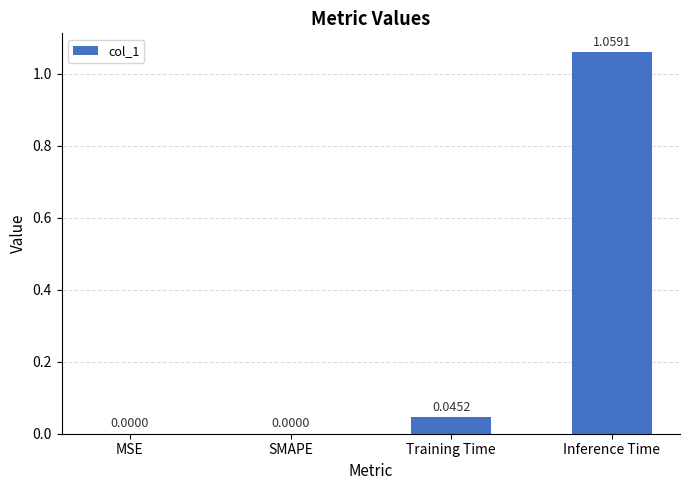

How many distinct data groups are displayed?

1